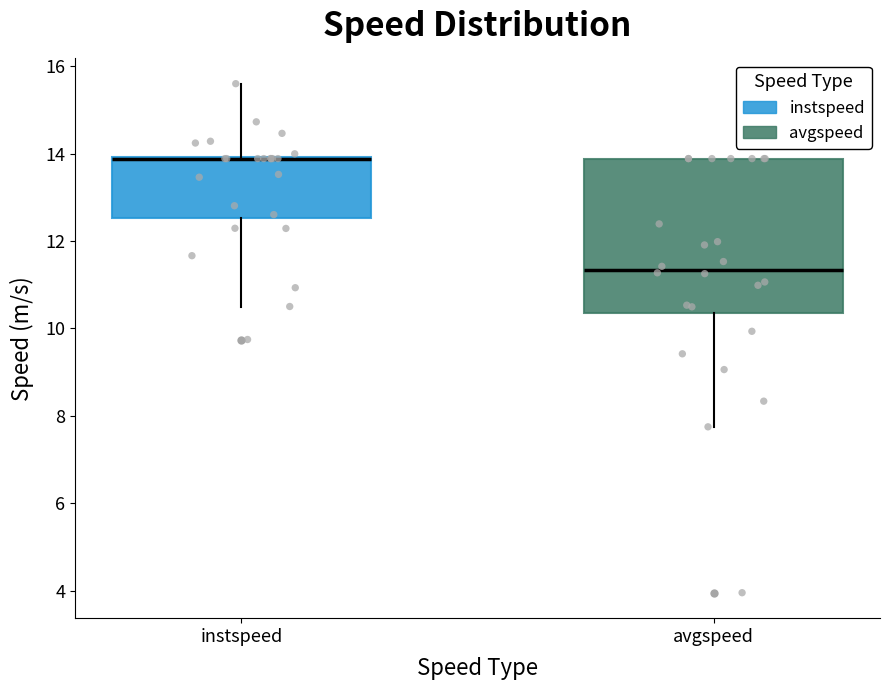

Which box is the tallest, from its lower edge to its upper edge?

avgspeed